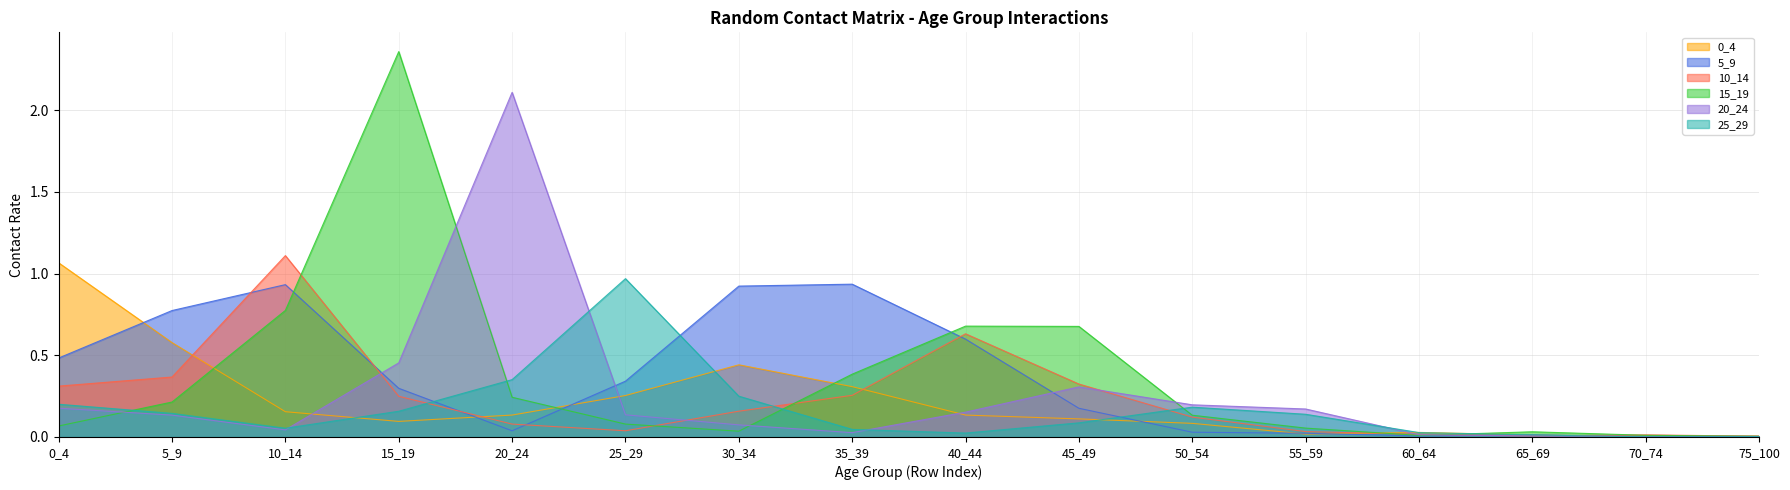

What value does the 5_9 series have at 15_19?

0.3